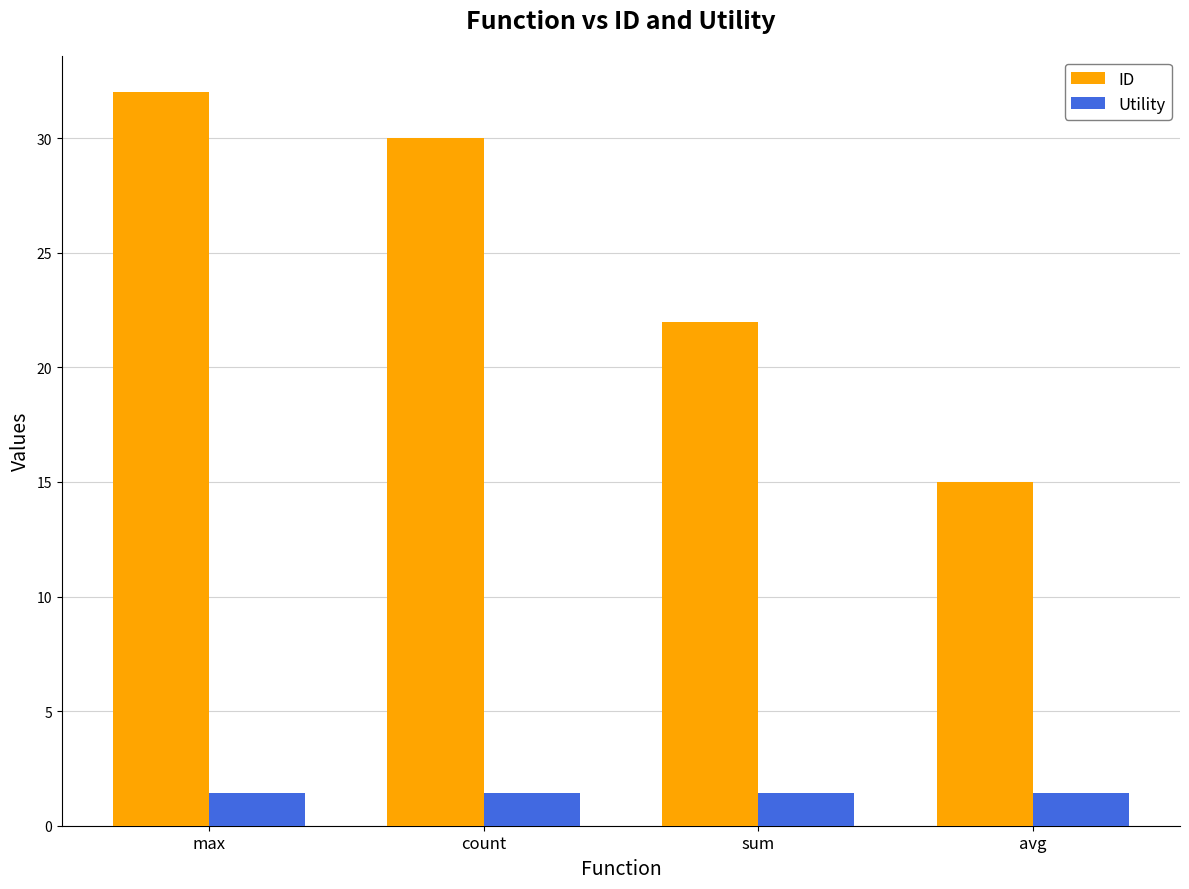

What is the label of the 3rd bar from the left?

sum